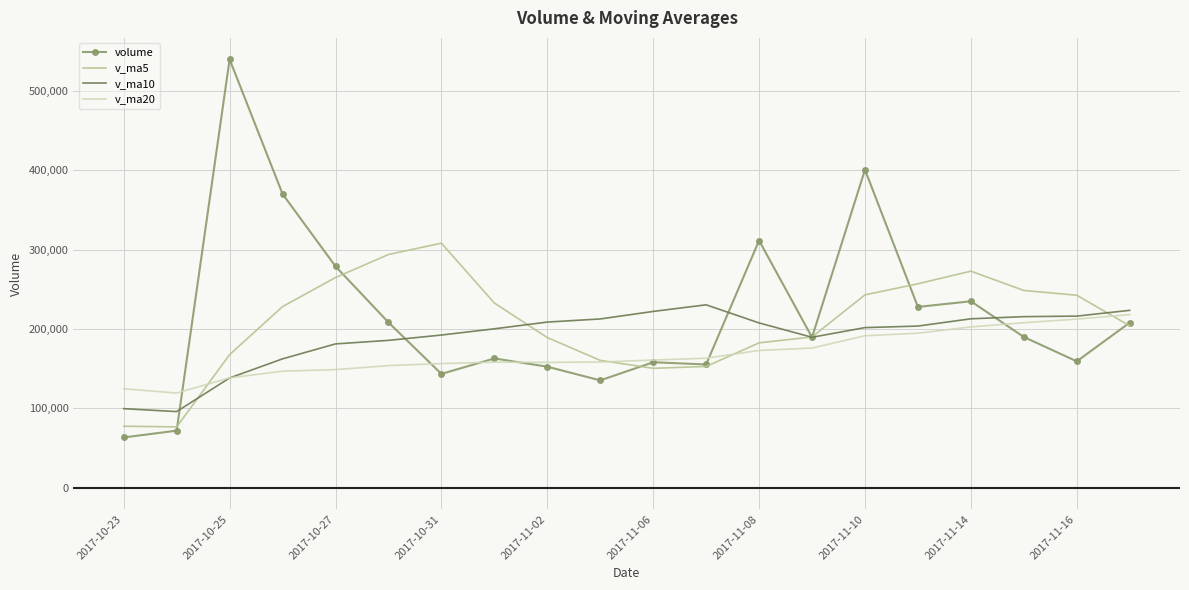

Rank the series by their average value, from lowest to highest.

v_ma20, v_ma10, v_ma5, volume